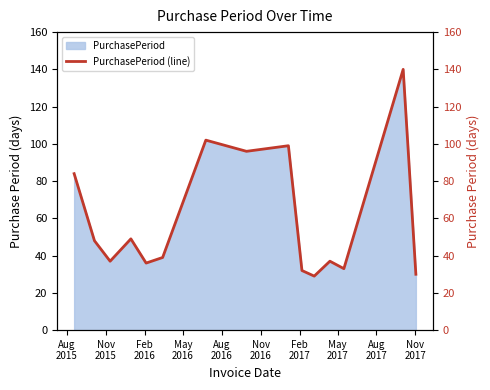

The value at 12 is 55. True or false?

False